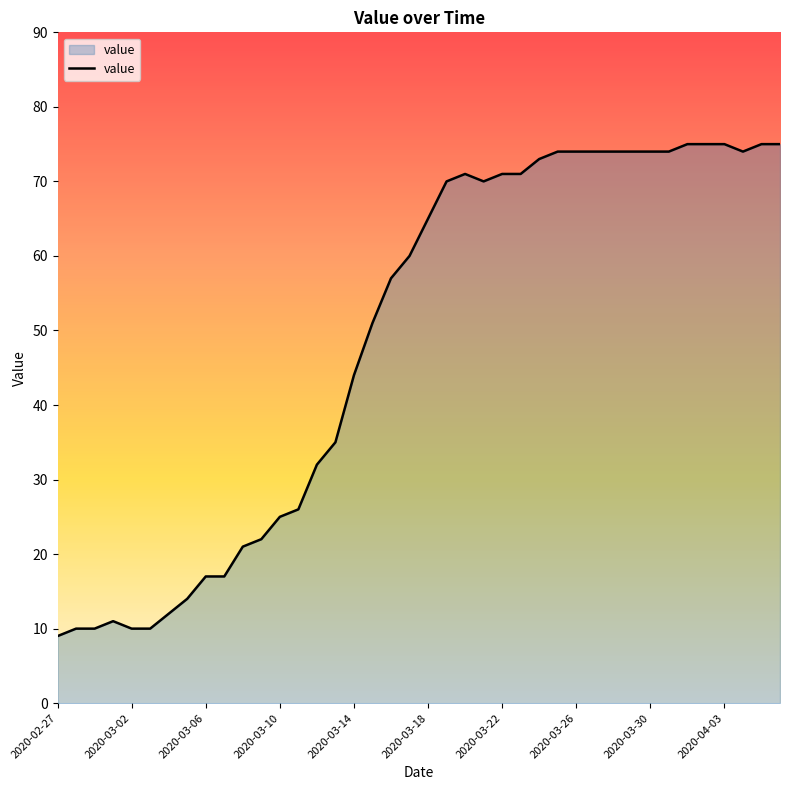

What is the average value?

49